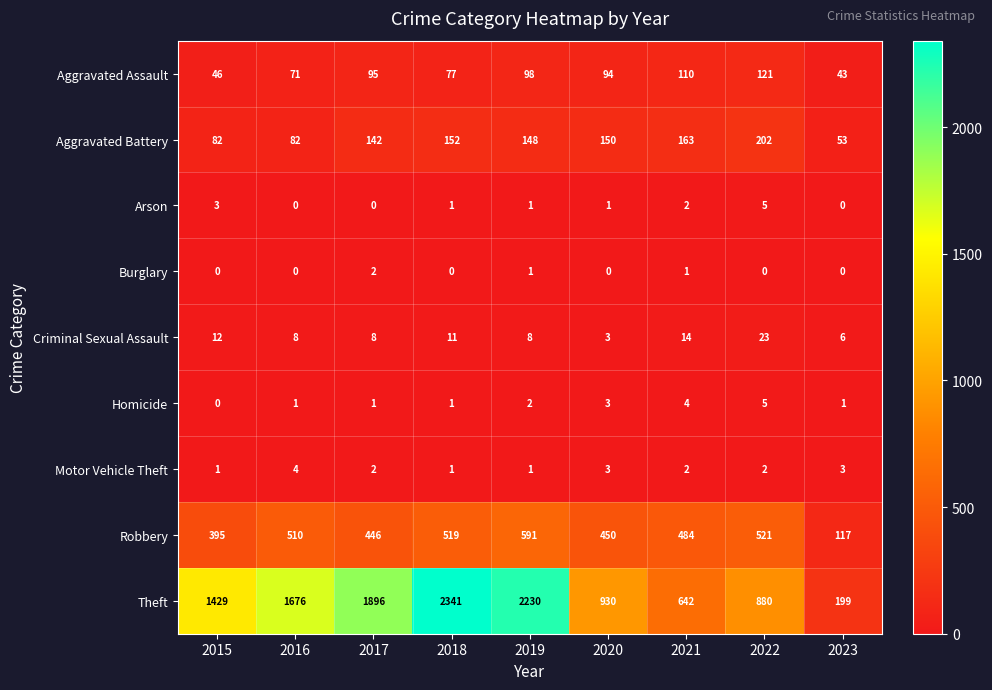

At which label does Aggravated Battery reach its peak?

2022